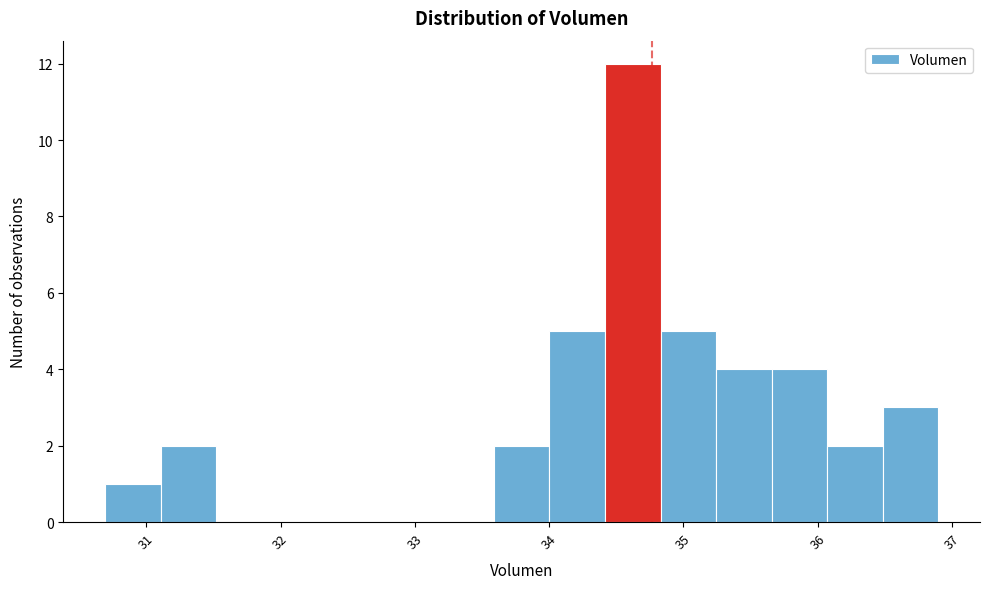

Reading left to right, transcribe this chart: for each bar, give the range it covers on the x-axis and its height. Neither the bar edges nor the heights are printed on the chart, so give them approximately, as read against the axes.

30.7 to 31.1: 1
31.1 to 31.5: 2
31.5 to 31.9: 0
31.9 to 32.3: 0
32.3 to 32.8: 0
32.8 to 33.2: 0
33.2 to 33.6: 0
33.6 to 34.0: 2
34.0 to 34.4: 5
34.4 to 34.8: 12
34.8 to 35.2: 5
35.2 to 35.7: 4
35.7 to 36.1: 4
36.1 to 36.5: 2
36.5 to 36.9: 3